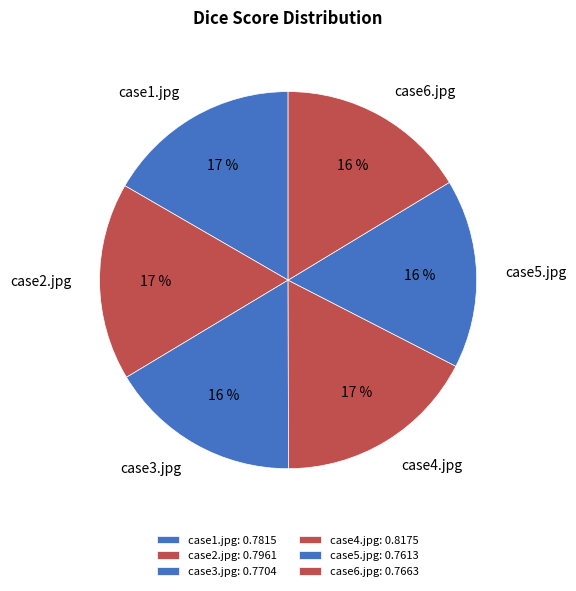

True or false: case2.jpg accounts for 4% of the total.

False